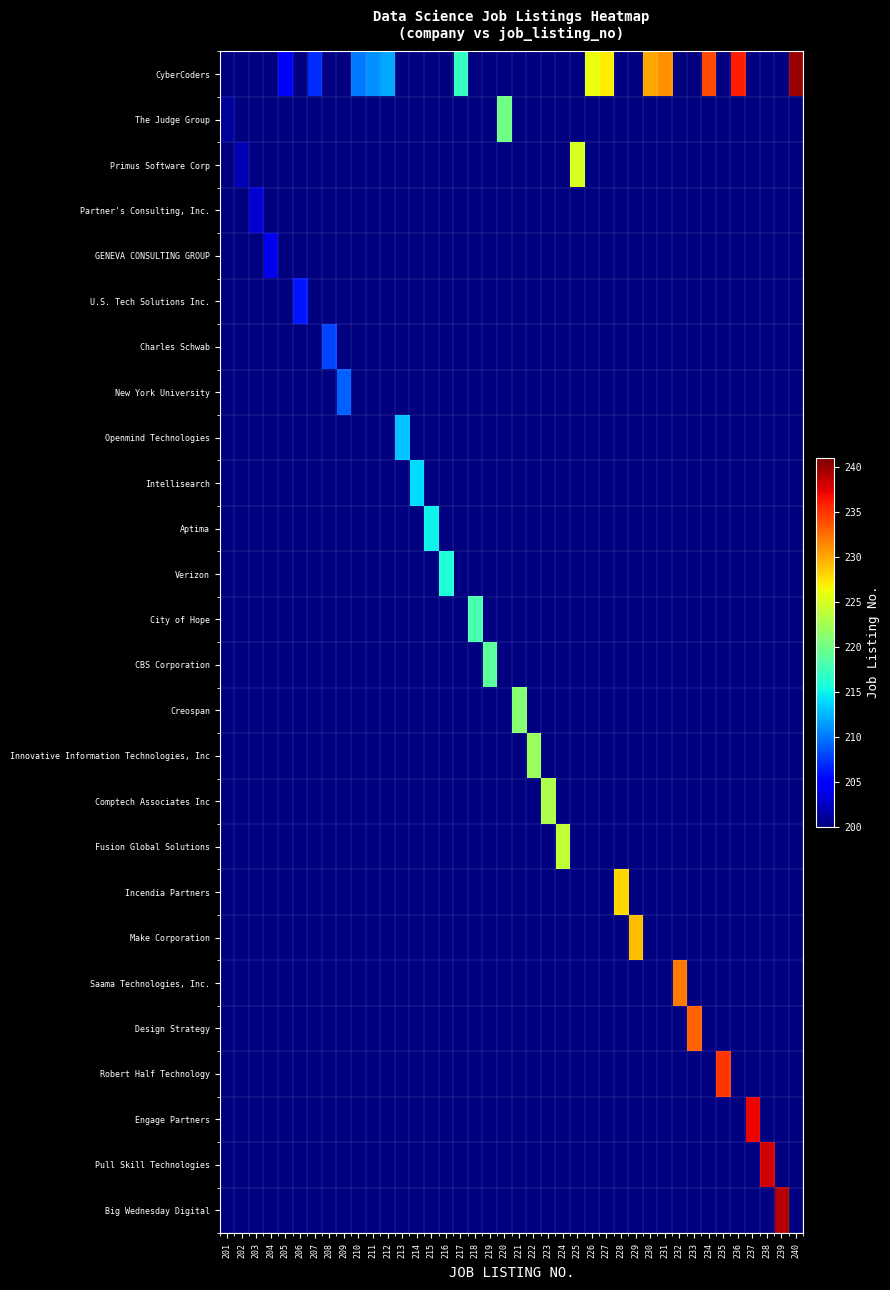

At 212, list the series in order from smallest to largest.

The Judge Group, Primus Software Corp, Partner's Consulting, Inc., GENEVA CONSULTING GROUP, U.S. Tech Solutions Inc., Charles Schwab, New York University, Openmind Technologies, Intellisearch, Aptima, Verizon, City of Hope, CBS Corporation, Creospan, Innovative Information Technologies, Inc, Comptech Associates Inc, Fusion Global Solutions, Incendia Partners, Make Corporation, Saama Technologies, Inc., Design Strategy, Robert Half Technology, Engage Partners, Pull Skill Technologies, Big Wednesday Digital, CyberCoders